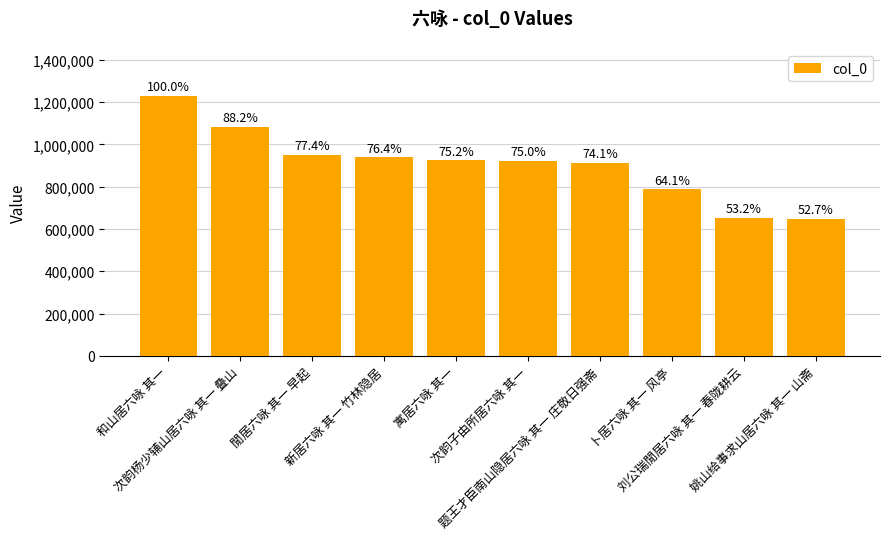

Reading left to right, extract all data points from this chart.

和山居六咏 其一=1229121	次韵杨少辅山居六咏 其一 叠山=1083649	閒居六咏 其一 早起=950756	新居六咏 其一 竹林隐居=939199	寓居六咏 其一=924252	次韵子由所居六咏 其一=922228	题王才臣南山隐居六咏 其一 庄敬日强斋=911239	卜居六咏 其一 风亭=787666	刘公瑞閒居六咏 其一 春陇耕云=653623	姚山给事求山居六咏 其一 山斋=648295